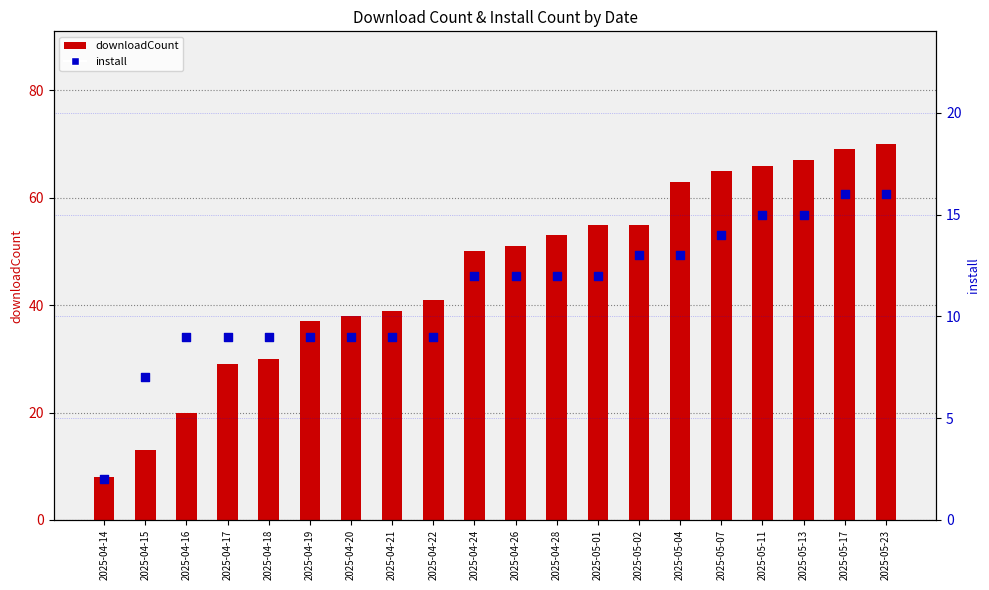

Which series contains the highest Y value?

downloadCount